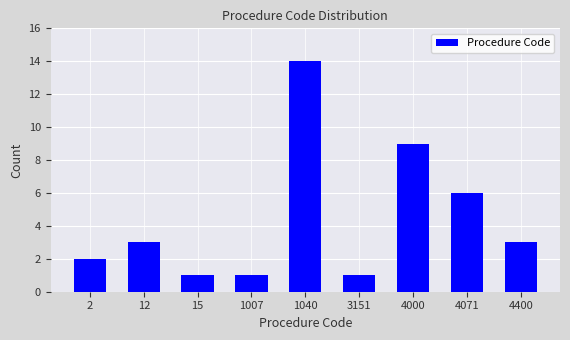

Reading right to left, what are all the values shown in this chart?

4400=3	4071=6	4000=9	3151=1	1040=14	1007=1	15=1	12=3	2=2